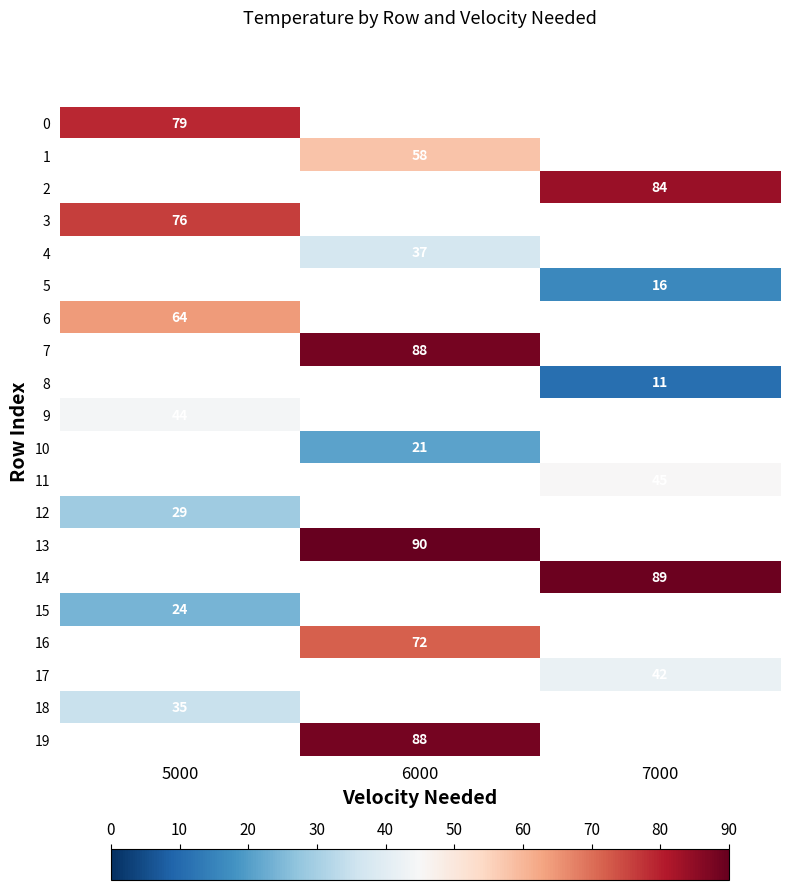

At how many categories does at least one series exceed 71?

3